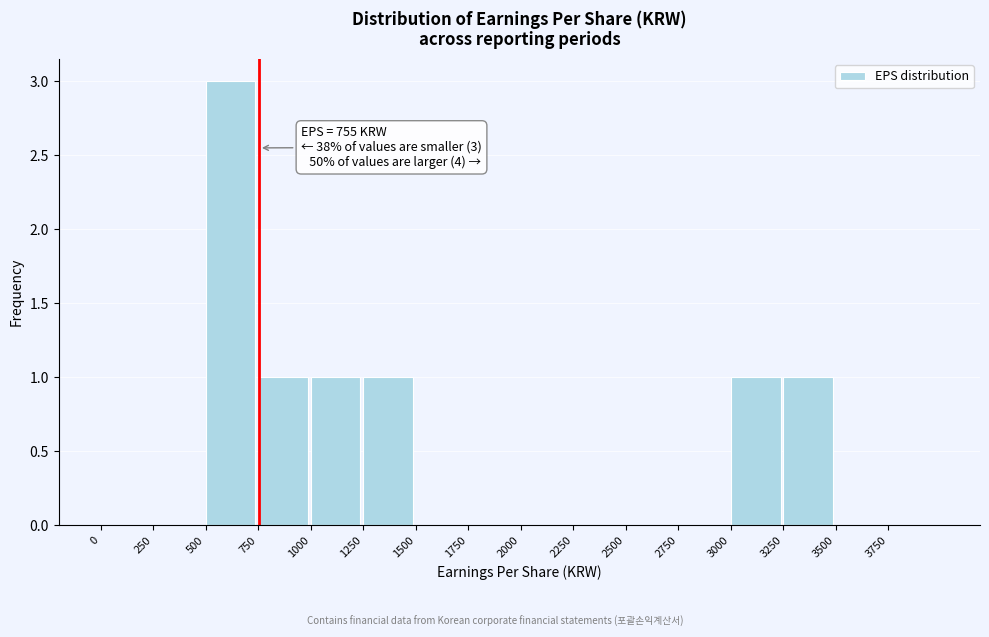

Over which range of the x-axis is the bar tallest?

500 to 750